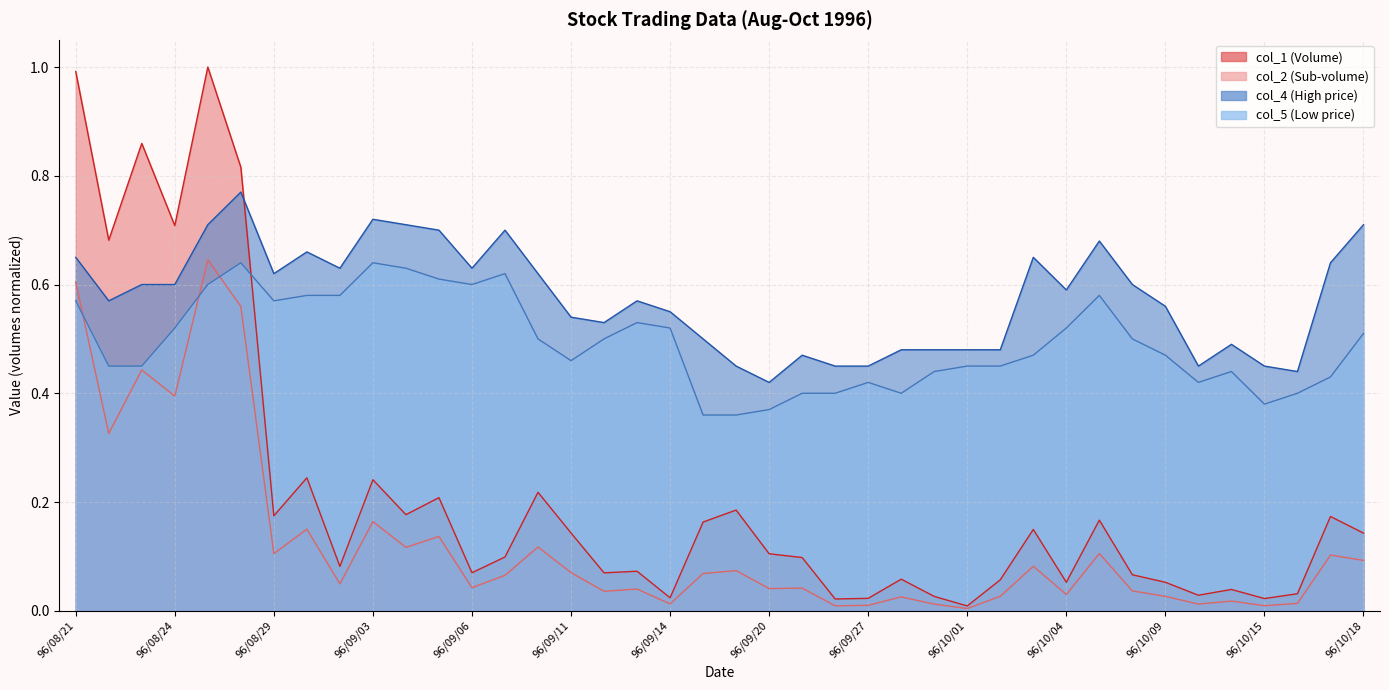

What is the average value of the col_1 series?

0.2